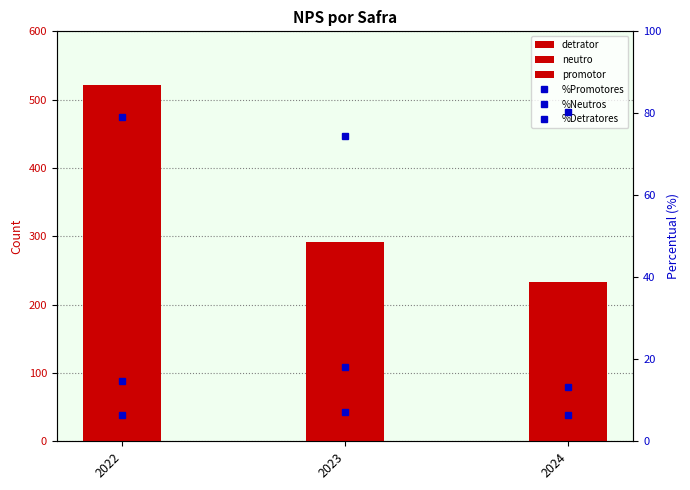

What is the difference between the detrator values at 2023 and 2022?

12.0